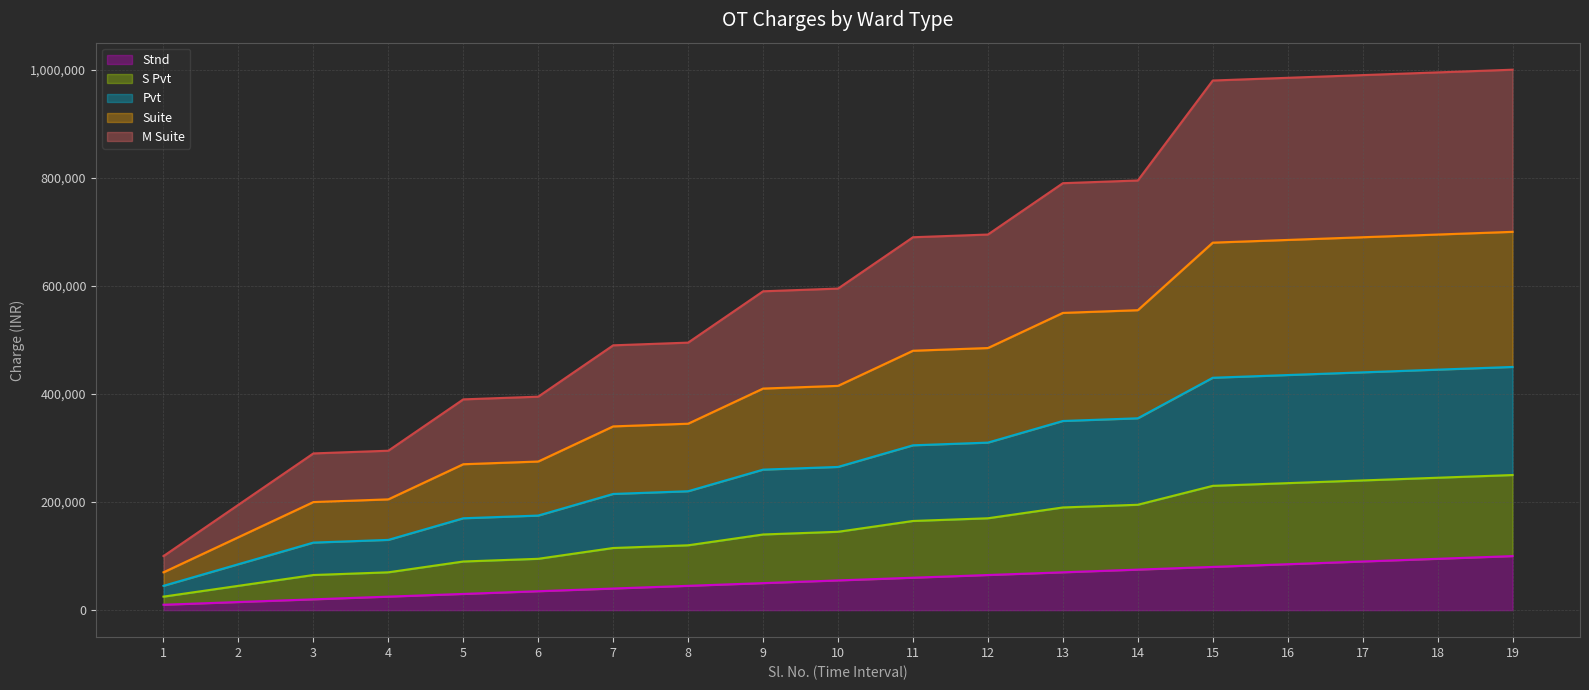

At which category is the sum across all series the highest?

19